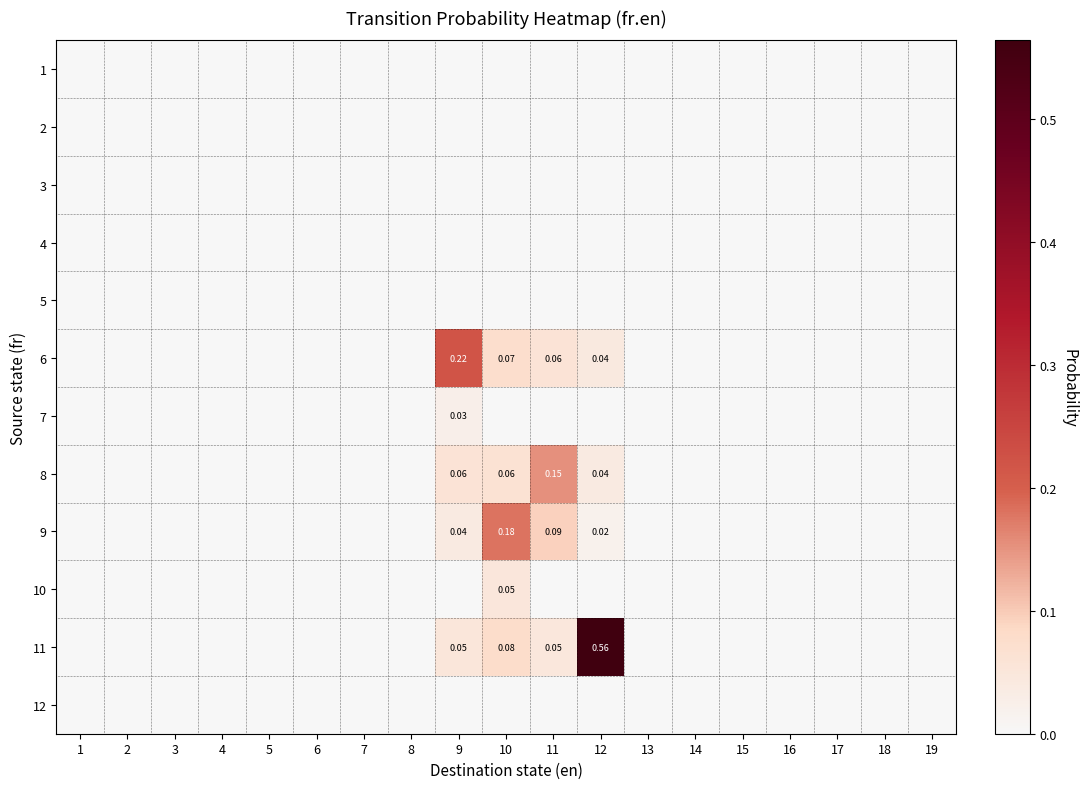

True or false: 5 has a value of 0.0 at 6.

True